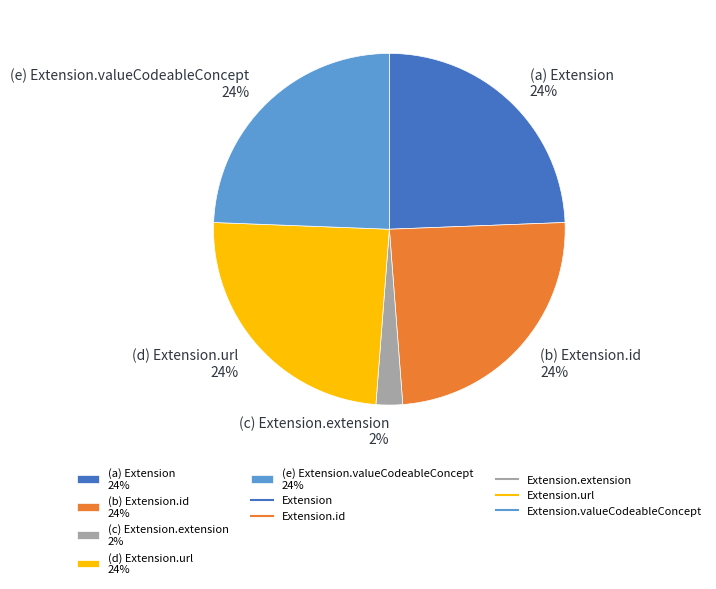

Is the sum of (d) Extension.url 24% and (c) Extension.extension 2% greater than half?

No